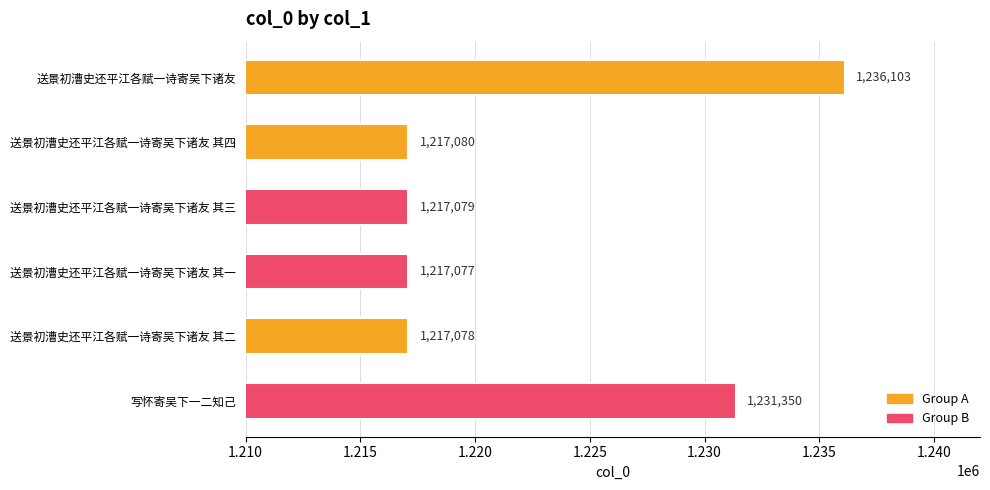

Reading top to bottom, transcribe all the data shown in this chart.

送景初漕史还平江各赋一诗寄吴下诸友=1236103	送景初漕史还平江各赋一诗寄吴下诸友 其四=1217080	送景初漕史还平江各赋一诗寄吴下诸友 其三=1217079	送景初漕史还平江各赋一诗寄吴下诸友 其一=1217077	送景初漕史还平江各赋一诗寄吴下诸友 其二=1217078	写怀寄吴下一二知己=1231350